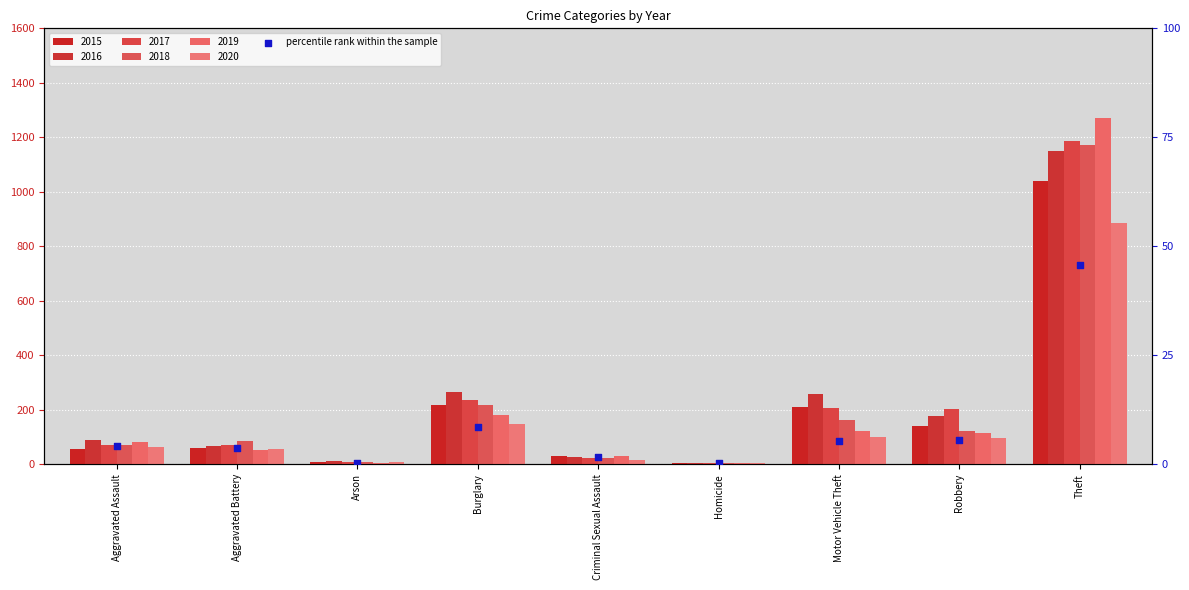

What is the change in value from Homicide to Theft?

+45.4